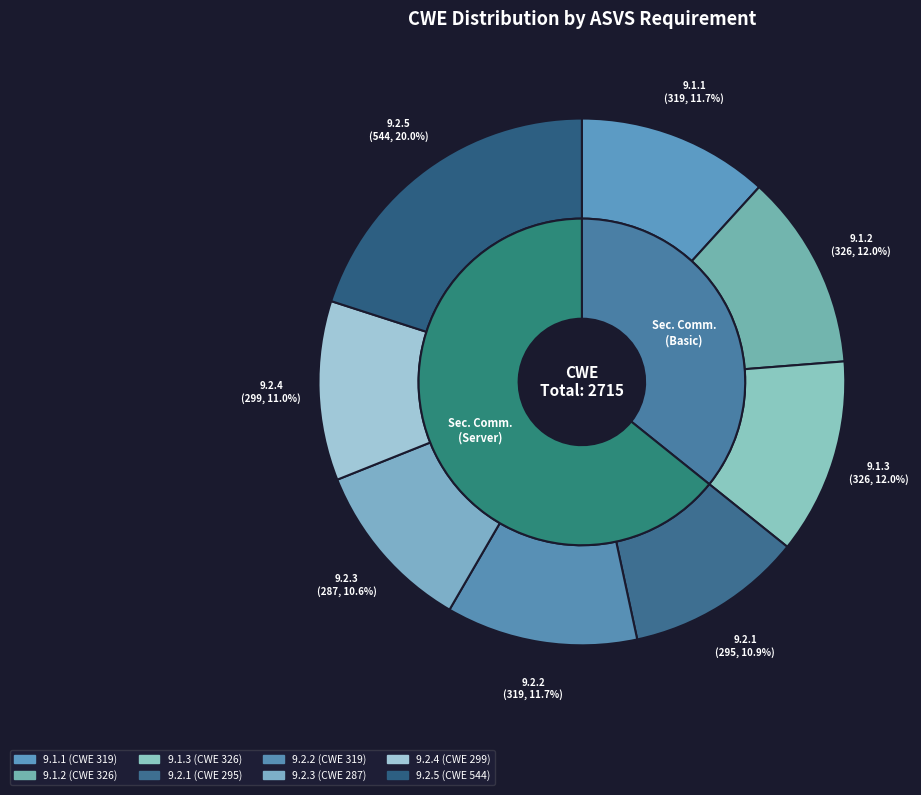

Rank the categories by value from lowest to highest.

9.2.3, 9.2.1, 9.2.4, 9.1.1, 9.2.2, 9.1.2, 9.1.3, 9.2.5